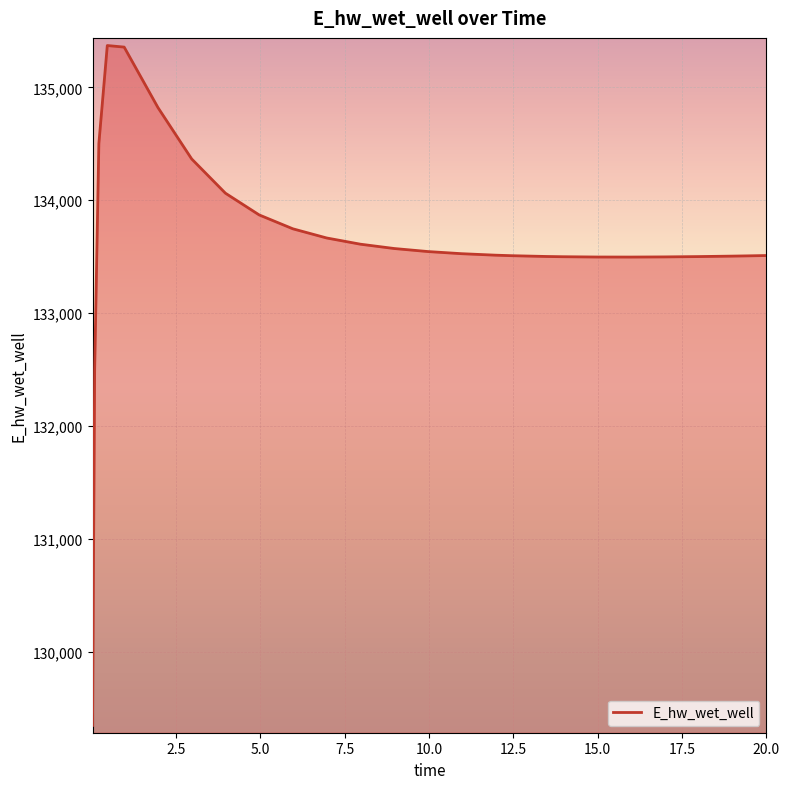

What is the difference between the maximum and minimum values?

6024.0